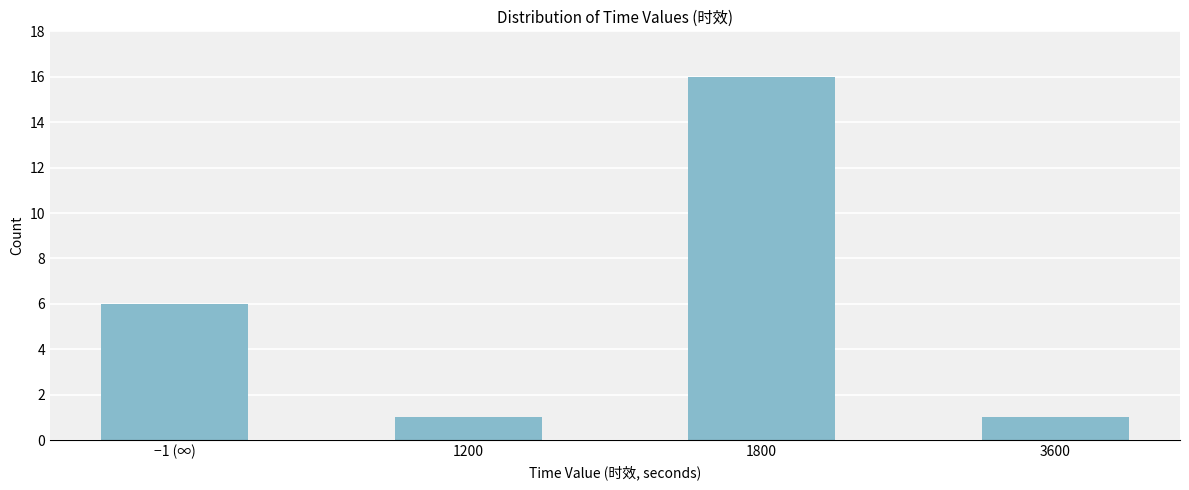

Reading right to left, transcribe all the data shown in this chart.

3600=1	1800=16	1200=1	−1 (∞)=6